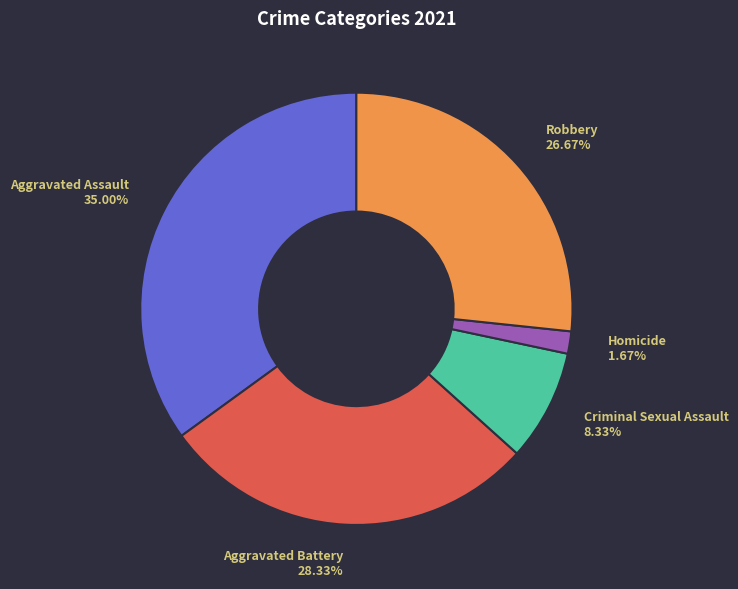

How many slices are in this pie chart?

5